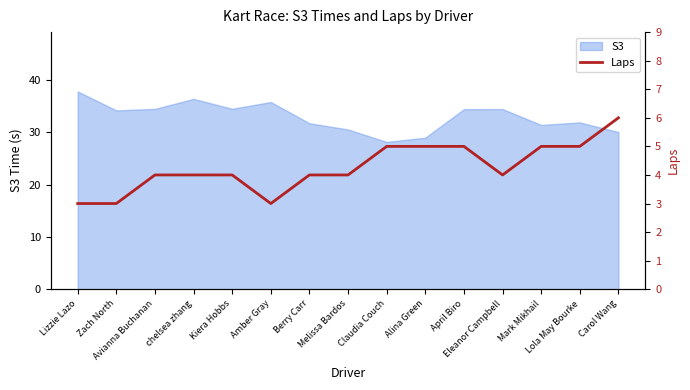

Does the chart have visible grid lines?

No